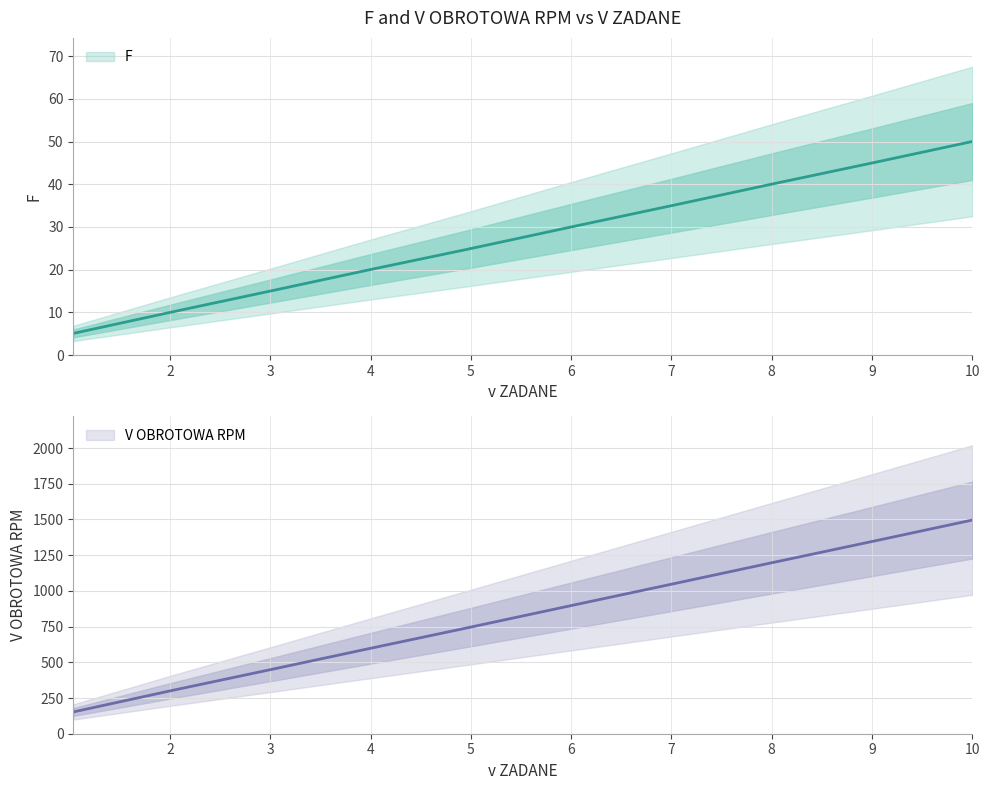

What is the difference between the maximum and minimum values in the V OBROTOWA RPM series?

1343.5